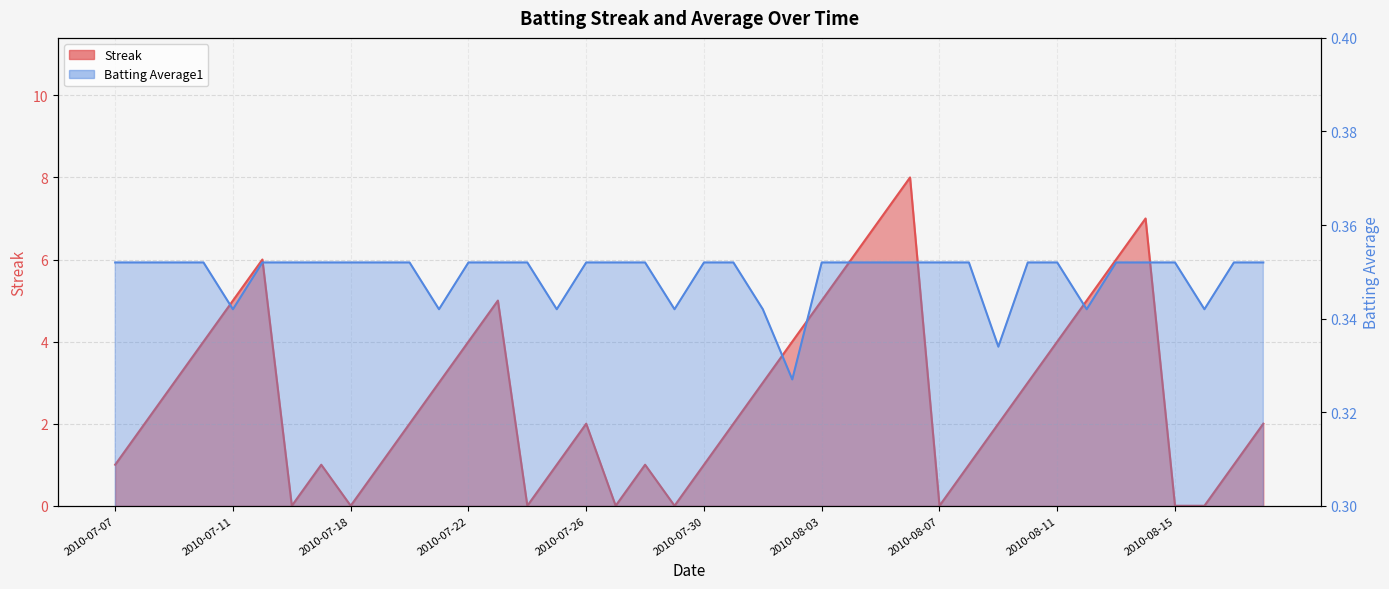

Which series has the widest spread of values?

Streak